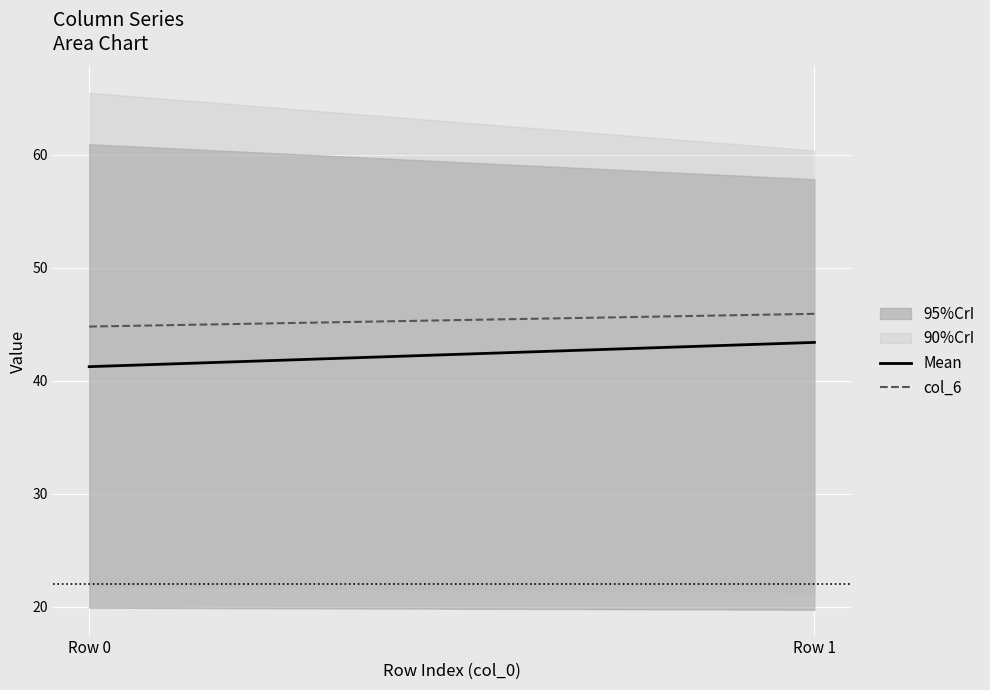

What is the total value across all series at Row 0?

86.0